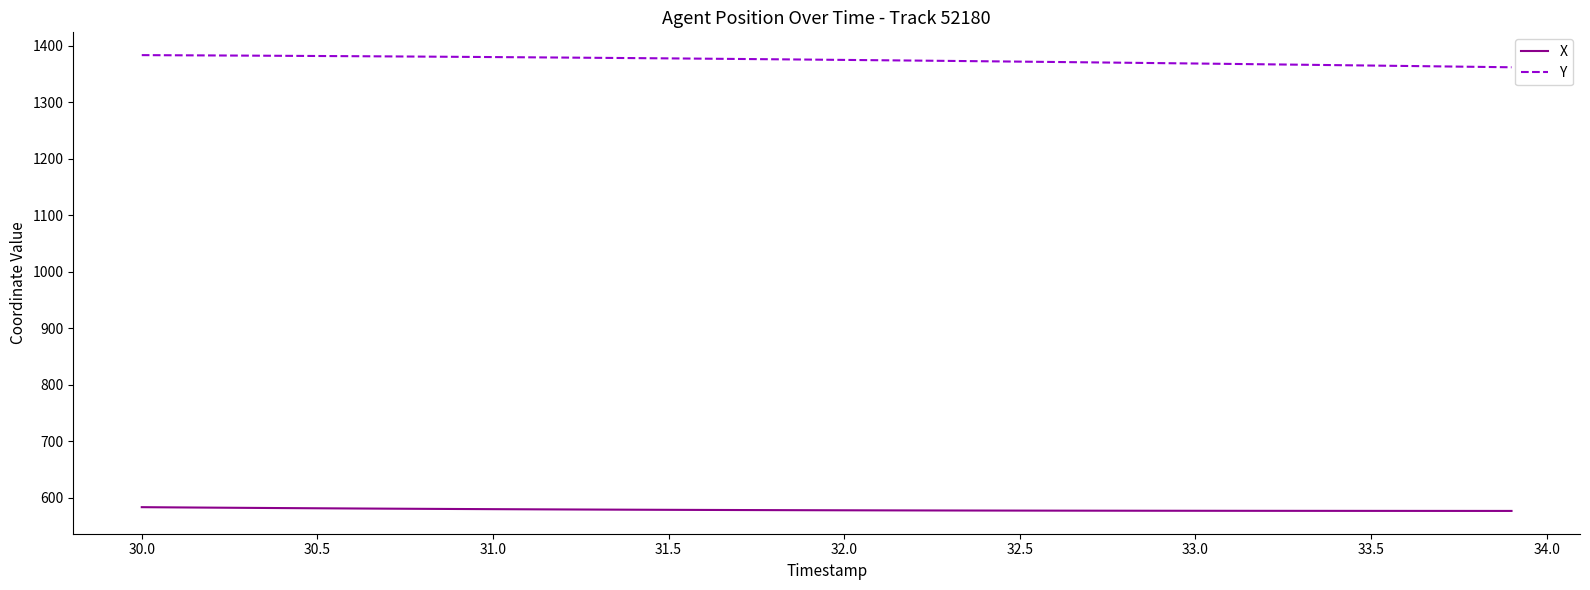

True or false: Y and X intersect in this chart.

False